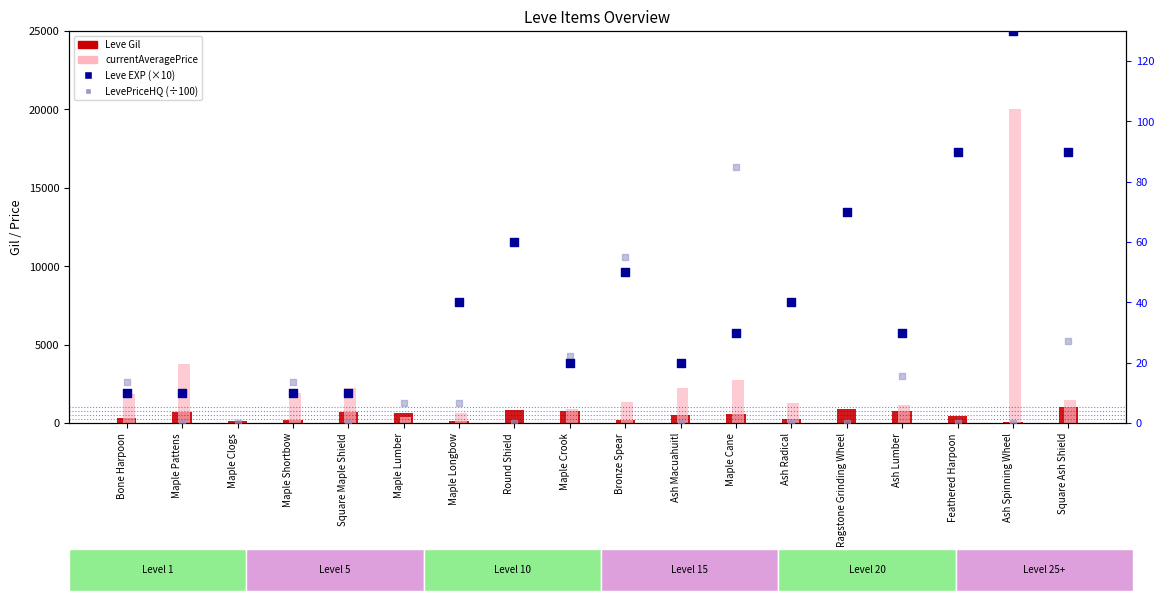

Which series contains the highest Y value?

currentAveragePrice